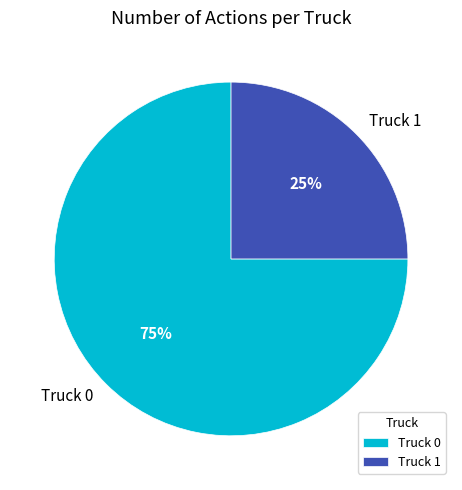

Count the number of slices in the pie.

2